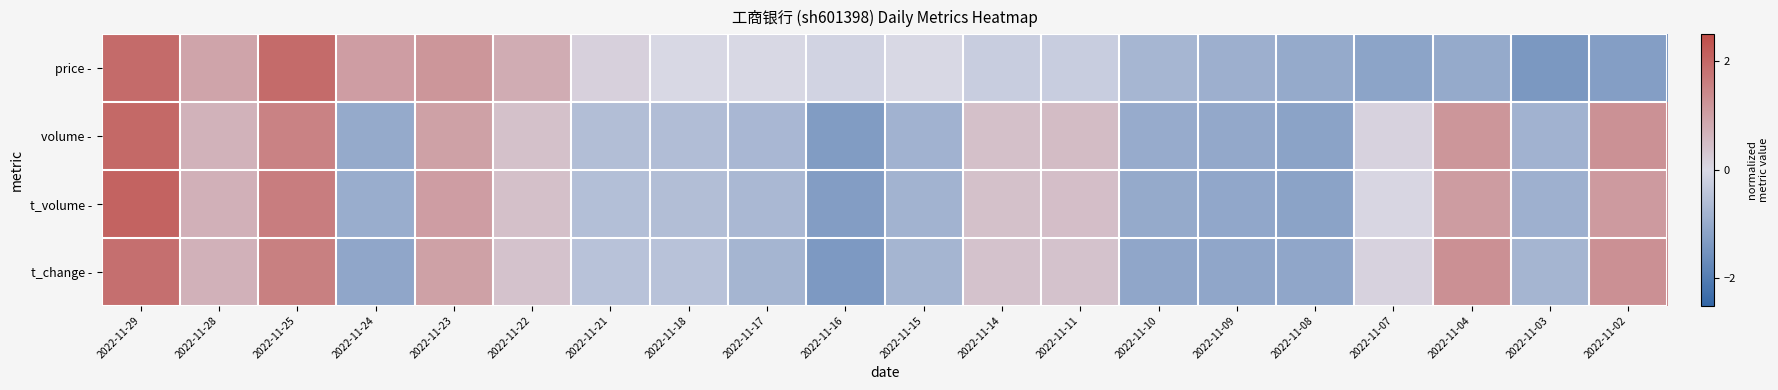

Reading left to right, extract all data points from this chart.

price -: 2022-11-29=2.0	2022-11-28=0.9	2022-11-25=2.0	2022-11-24=1.1	2022-11-23=1.2	2022-11-22=0.8	2022-11-21=0.1	2022-11-18=0.0	2022-11-17=0.0	2022-11-16=-0.1	2022-11-15=0.0	2022-11-14=-0.2	2022-11-11=-0.2	2022-11-10=-0.8	2022-11-09=-0.9	2022-11-08=-1.0	2022-11-07=-1.1	2022-11-04=-1.0	2022-11-03=-1.4	2022-11-02=-1.3
volume -: 2022-11-29=2.0	2022-11-28=0.7	2022-11-25=1.5	2022-11-24=-1.0	2022-11-23=1.0	2022-11-22=0.4	2022-11-21=-0.6	2022-11-18=-0.6	2022-11-17=-0.7	2022-11-16=-1.3	2022-11-15=-0.8	2022-11-14=0.4	2022-11-11=0.5	2022-11-10=-1.0	2022-11-09=-1.1	2022-11-08=-1.2	2022-11-07=0.1	2022-11-04=1.2	2022-11-03=-0.8	2022-11-02=1.3
t_volume -: 2022-11-29=2.1	2022-11-28=0.7	2022-11-25=1.6	2022-11-24=-0.9	2022-11-23=1.0	2022-11-22=0.4	2022-11-21=-0.6	2022-11-18=-0.6	2022-11-17=-0.7	2022-11-16=-1.3	2022-11-15=-0.8	2022-11-14=0.4	2022-11-11=0.5	2022-11-10=-1.0	2022-11-09=-1.1	2022-11-08=-1.2	2022-11-07=0.0	2022-11-04=1.1	2022-11-03=-0.9	2022-11-02=1.1
t_change -: 2022-11-29=1.9	2022-11-28=0.7	2022-11-25=1.6	2022-11-24=-1.1	2022-11-23=1.0	2022-11-22=0.4	2022-11-21=-0.5	2022-11-18=-0.5	2022-11-17=-0.8	2022-11-16=-1.4	2022-11-15=-0.8	2022-11-14=0.4	2022-11-11=0.4	2022-11-10=-1.1	2022-11-09=-1.1	2022-11-08=-1.1	2022-11-07=0.1	2022-11-04=1.3	2022-11-03=-0.8	2022-11-02=1.3